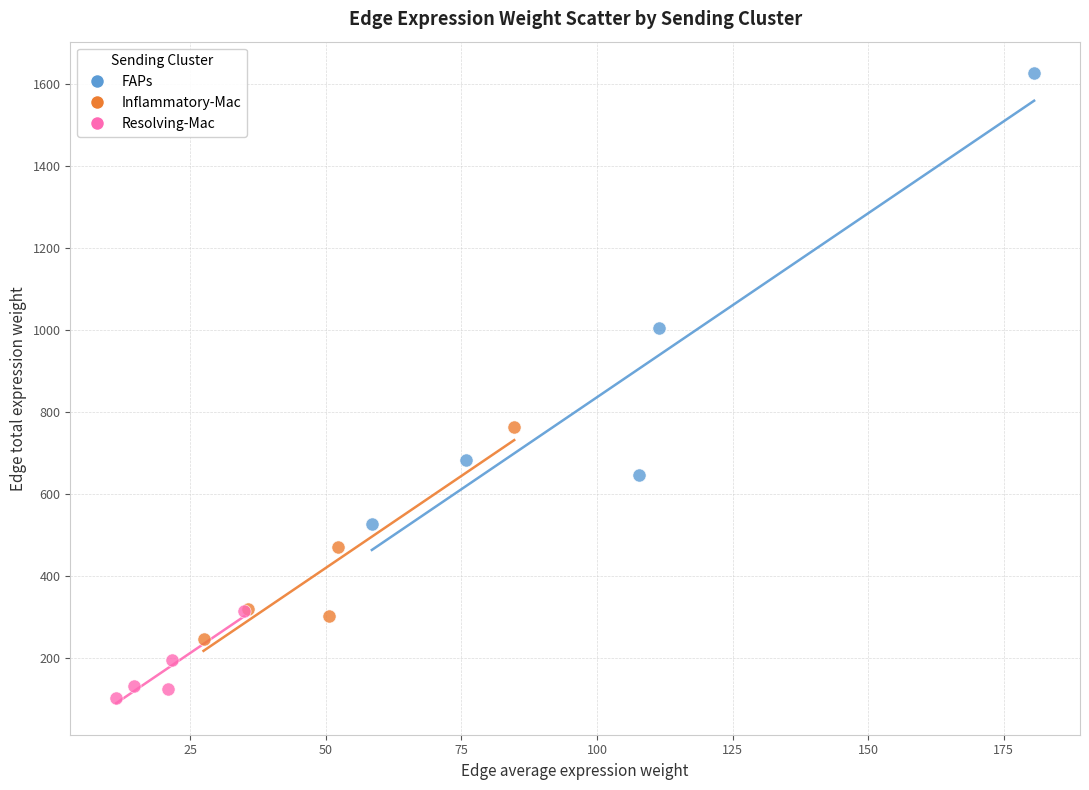

Which series contains the highest Y value?

FAPs